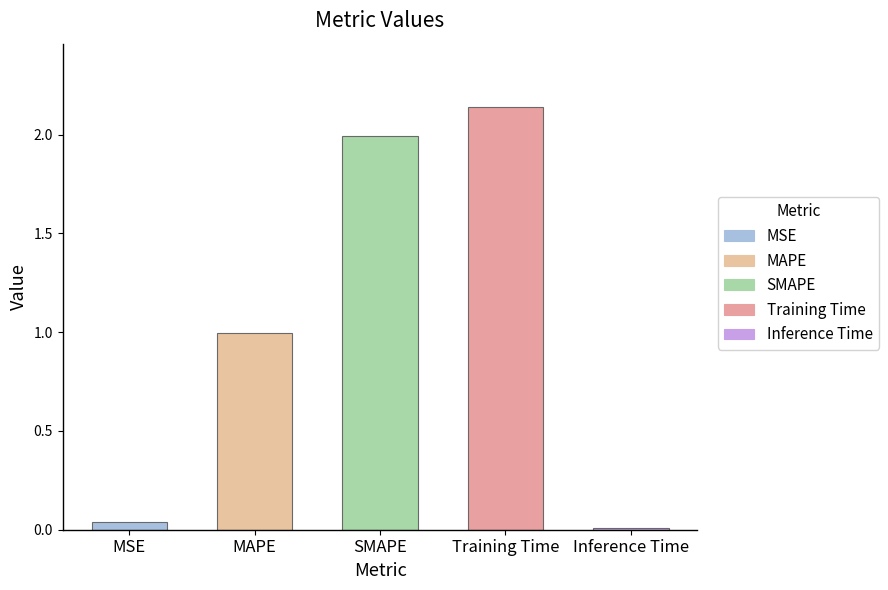

Rank the categories by value from highest to lowest.

Training Time, SMAPE, MAPE, MSE, Inference Time